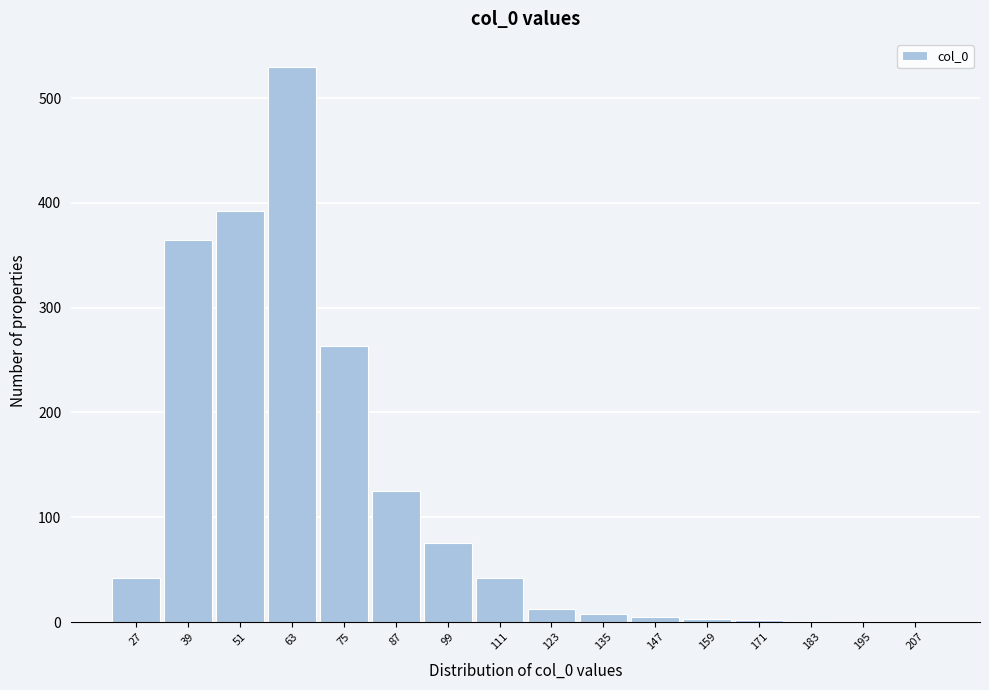

Which category has the highest value across all series?

63